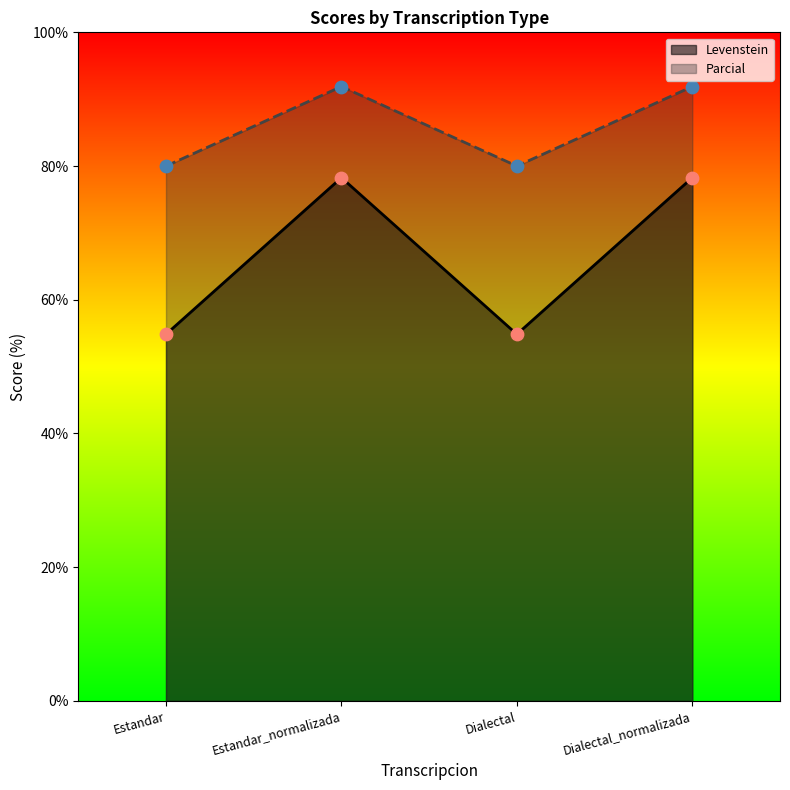

Which series contains the highest Y value?

Parcial